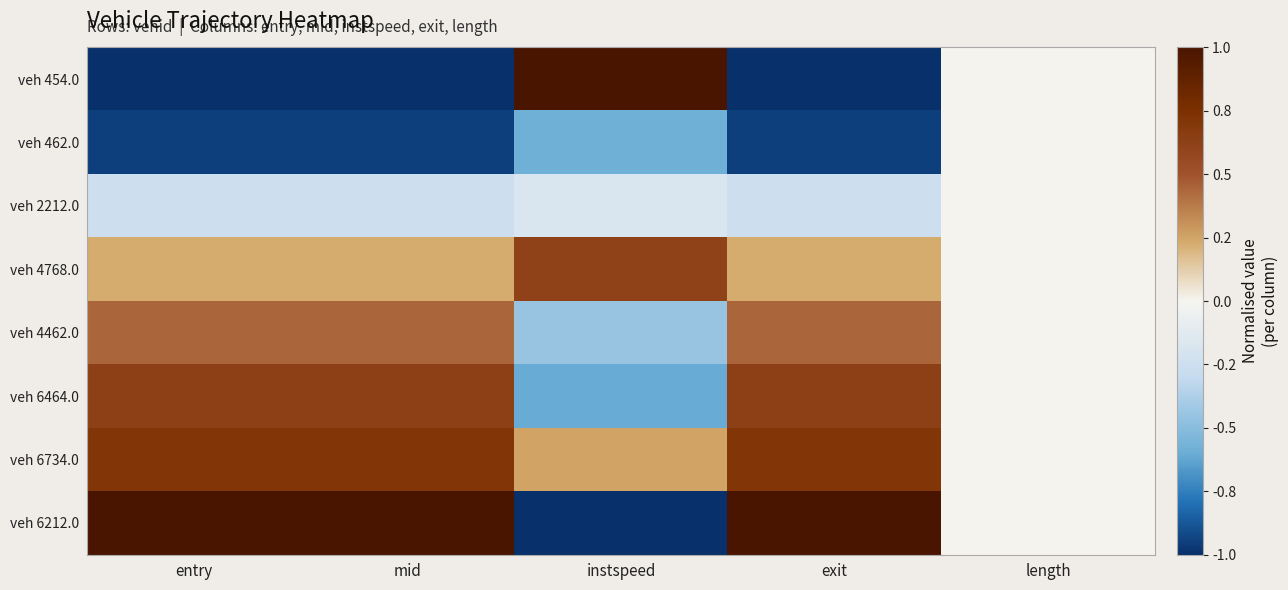

What is the spread (max minus min) of values at instspeed?

2.0